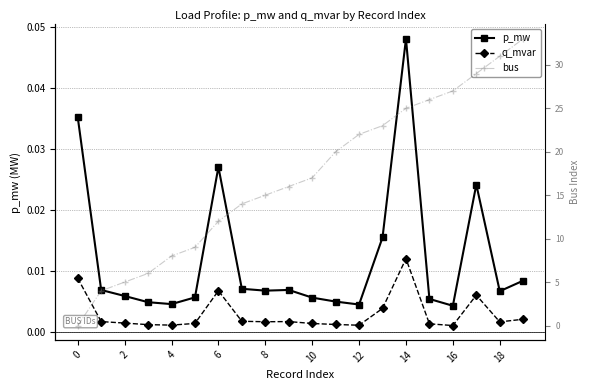

True or false: bus has more than 1 interior local peaks.

False